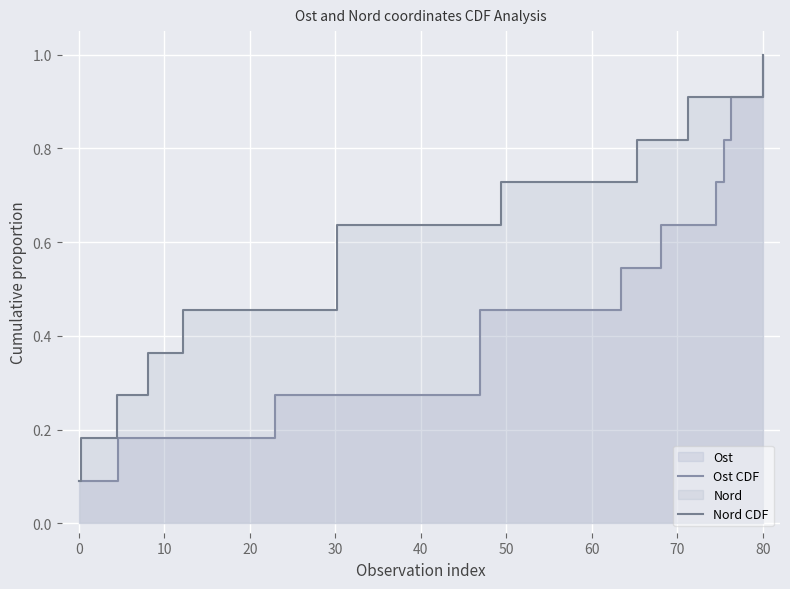

What is the difference between the maximum and minimum values in the Ost CDF series?

0.9